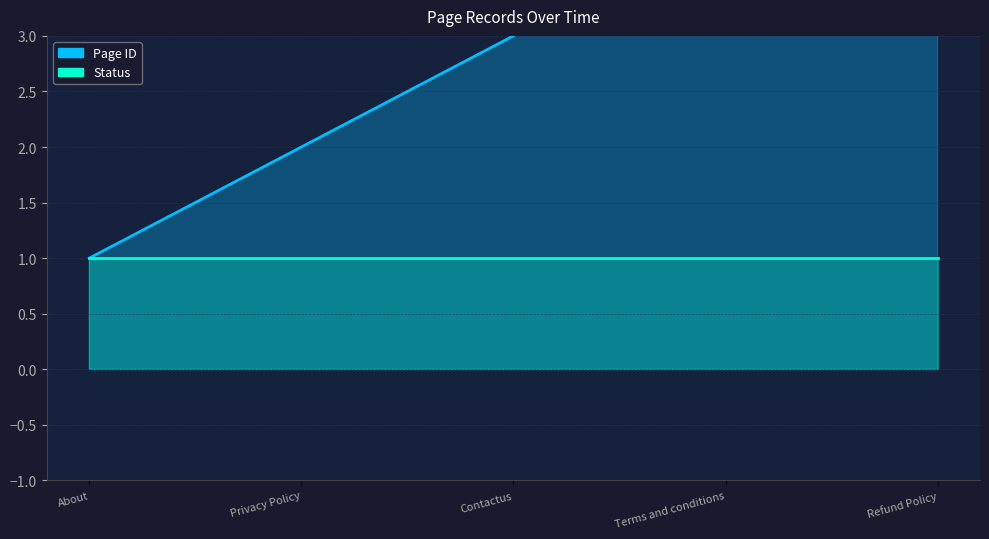

How many lines are shown in the chart?

2